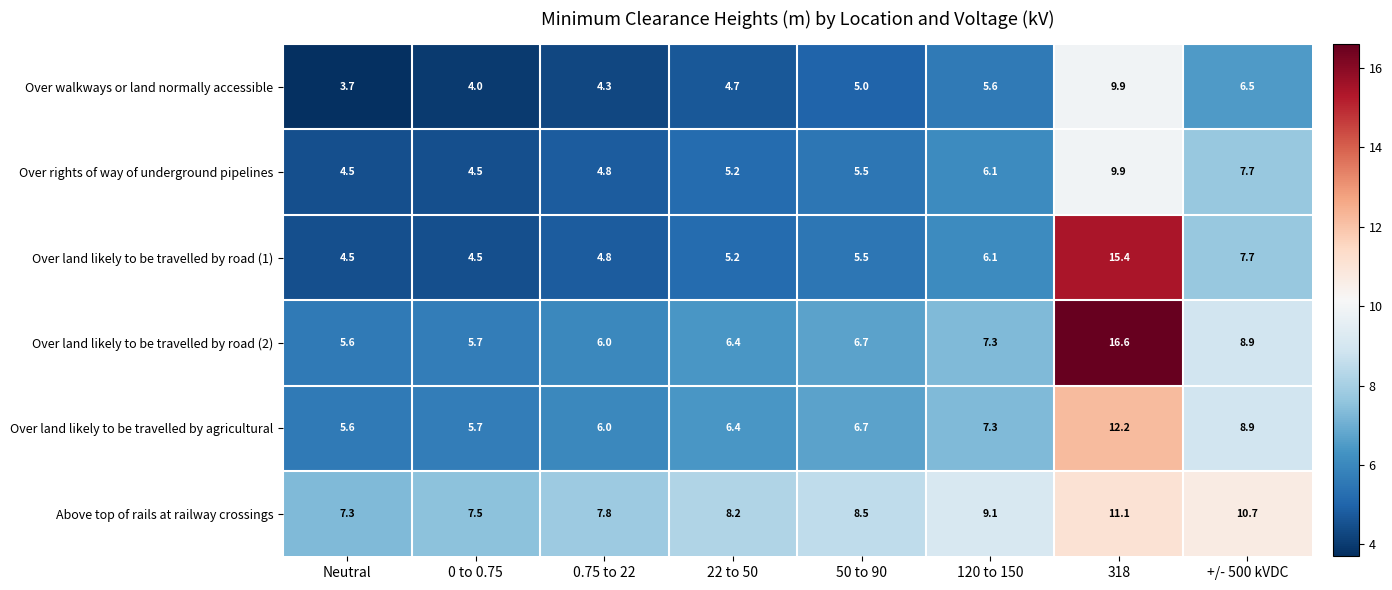

Rank the categories by Over land likely to be travelled by road (2) value from highest to lowest.

318, +/- 500 kVDC, 120 to 150, 50 to 90, 22 to 50, 0.75 to 22, 0 to 0.75, Neutral